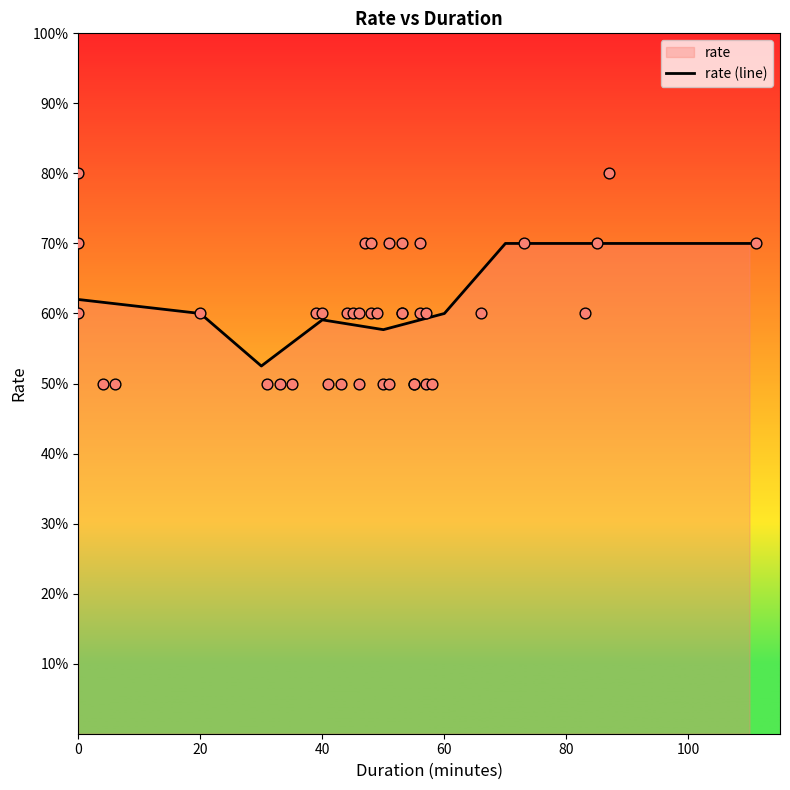

What is the ratio of the value at 100 to the value at 0?

0.9